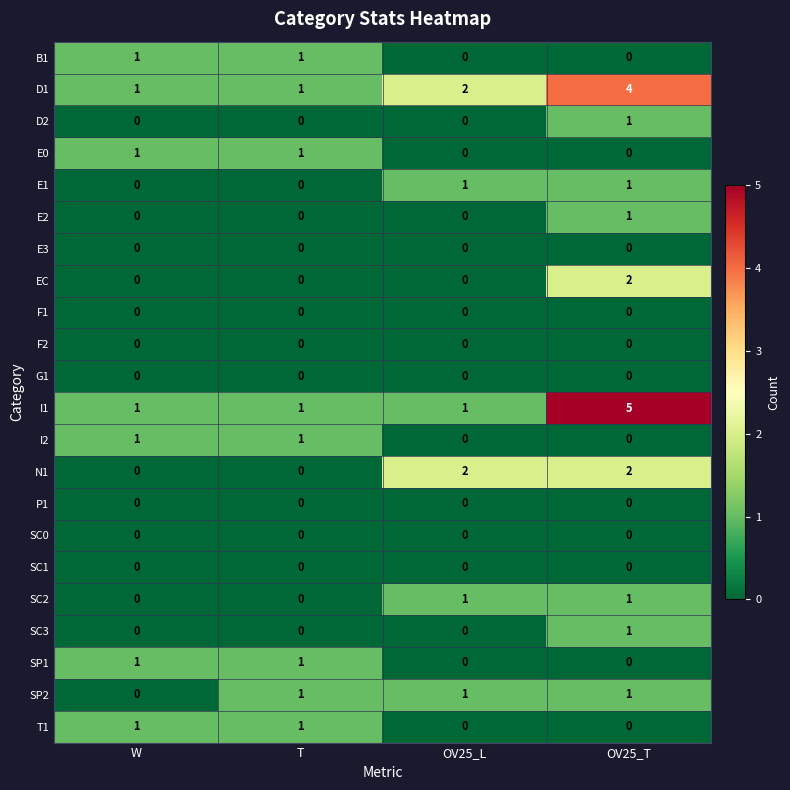

What is the greatest value displayed?

5